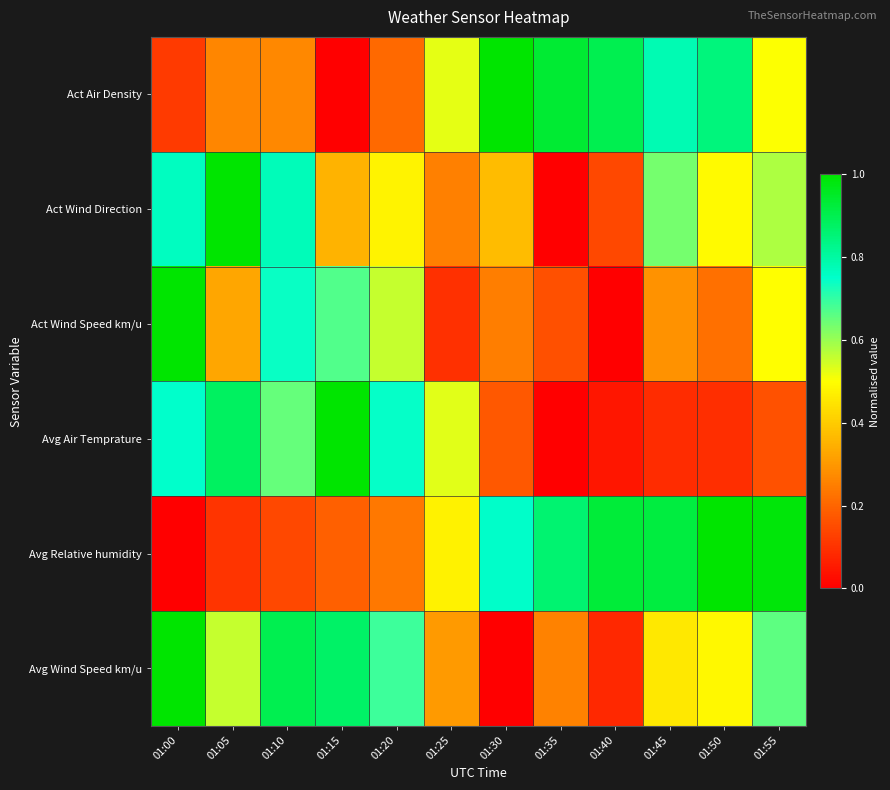

Reading right to left, list all the values displayed in this chart.

Act Air Density: 01:55=0.5	01:50=0.8	01:45=0.8	01:40=0.9	01:35=0.9	01:30=1.0	01:25=0.5	01:20=0.2	01:15=0.0	01:10=0.3	01:05=0.3	01:00=0.1
Act Wind Direction: 01:55=0.6	01:50=0.5	01:45=0.6	01:40=0.1	01:35=0.0	01:30=0.4	01:25=0.3	01:20=0.5	01:15=0.4	01:10=0.8	01:05=1.0	01:00=0.8
Act Wind Speed km/u: 01:55=0.5	01:50=0.2	01:45=0.3	01:40=0.0	01:35=0.2	01:30=0.2	01:25=0.1	01:20=0.6	01:15=0.7	01:10=0.7	01:05=0.3	01:00=1.0
Avg Air Temprature: 01:55=0.2	01:50=0.1	01:45=0.1	01:40=0.0	01:35=0.0	01:30=0.2	01:25=0.5	01:20=0.7	01:15=1.0	01:10=0.7	01:05=0.9	01:00=0.7
Avg Relative humidity: 01:55=1.0	01:50=1.0	01:45=0.9	01:40=0.9	01:35=0.9	01:30=0.8	01:25=0.5	01:20=0.2	01:15=0.2	01:10=0.1	01:05=0.1	01:00=0.0
Avg Wind Speed km/u: 01:55=0.7	01:50=0.5	01:45=0.5	01:40=0.1	01:35=0.3	01:30=0.0	01:25=0.3	01:20=0.7	01:15=0.9	01:10=0.9	01:05=0.6	01:00=1.0